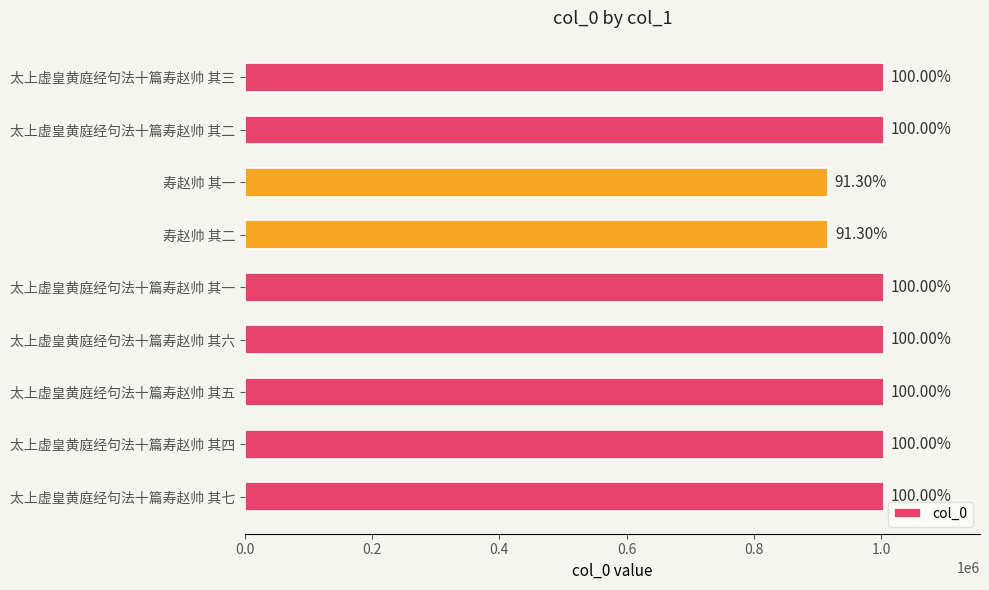

Are the bars horizontal?

Yes